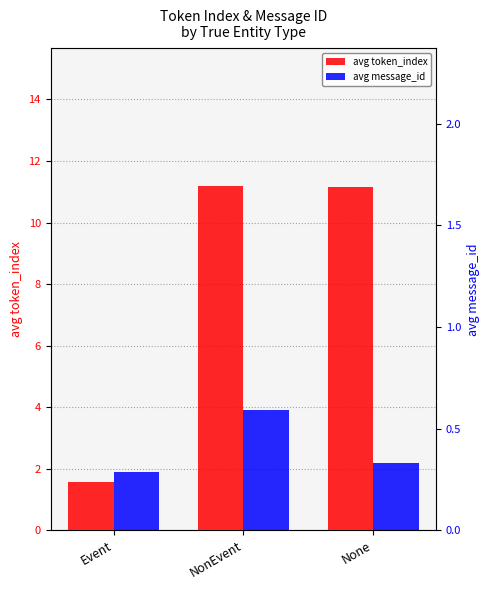

How many bars are there in each group?

2